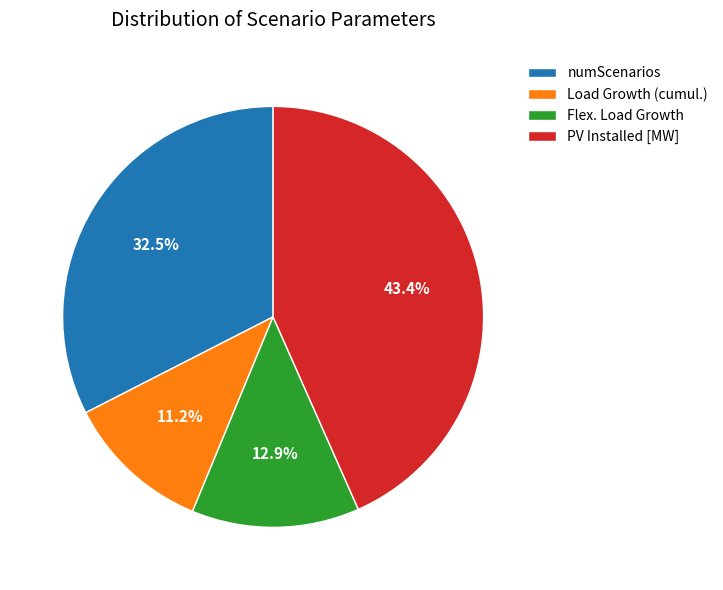

Is the sum of Flex. Load Growth and Load Growth (cumul.) greater than half?

No